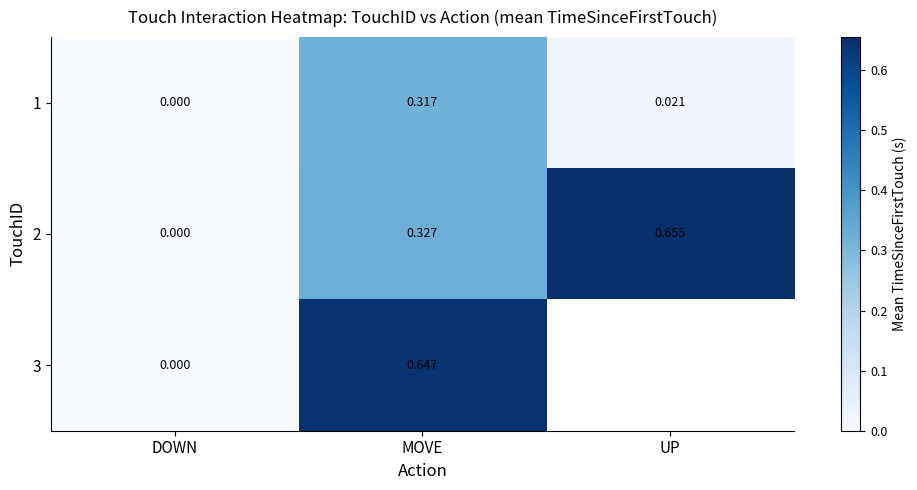

Rank the categories by 1 value from lowest to highest.

DOWN, UP, MOVE